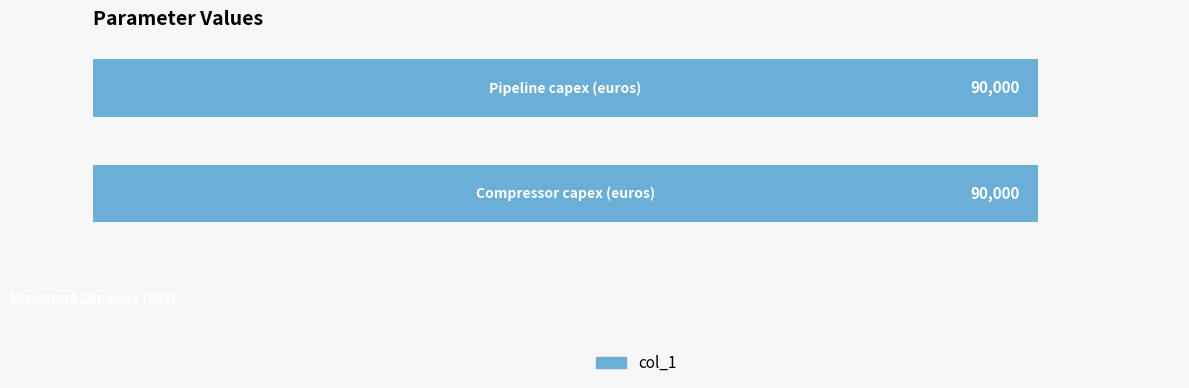

Count the number of categories in the chart.

3